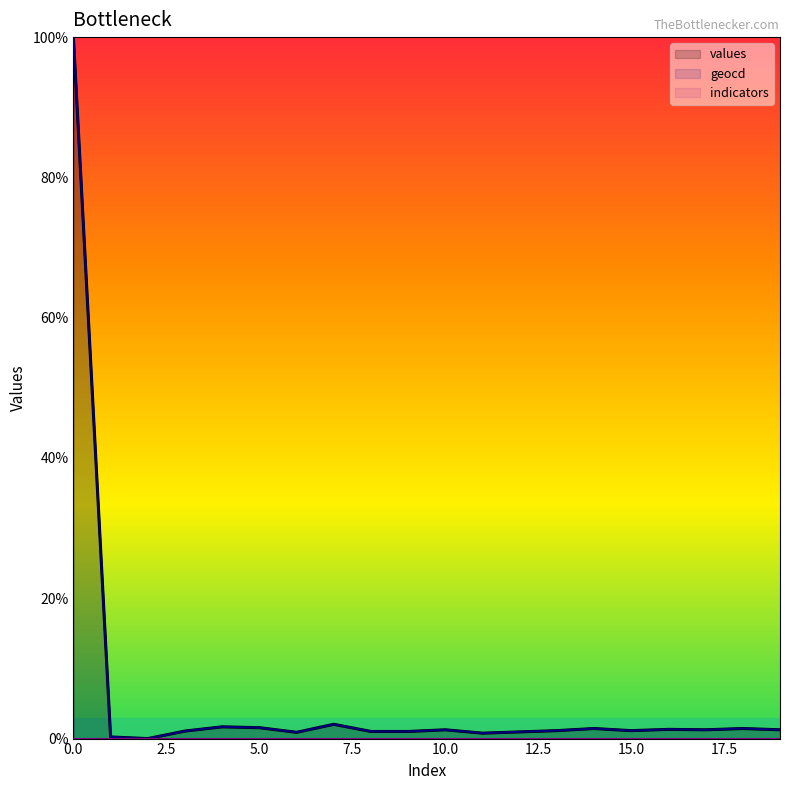

True or false: values has a value of 1.0 at 12.

True